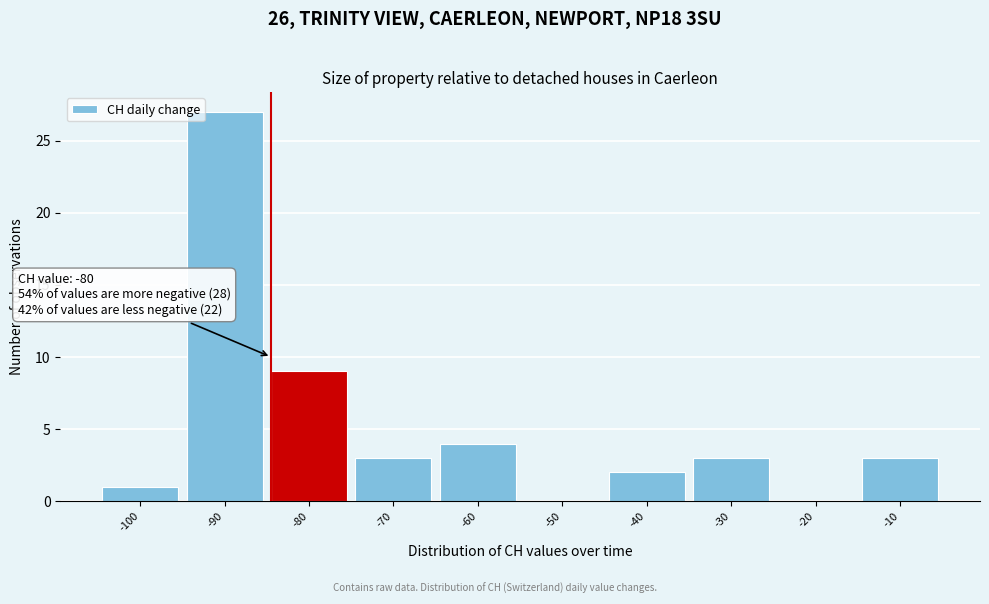

Reading right to left, what are all the values shown in this chart?

-10=3	-20=0	-30=3	-40=2	-50=0	-60=4	-70=3	-80=9	-90=27	-100=1